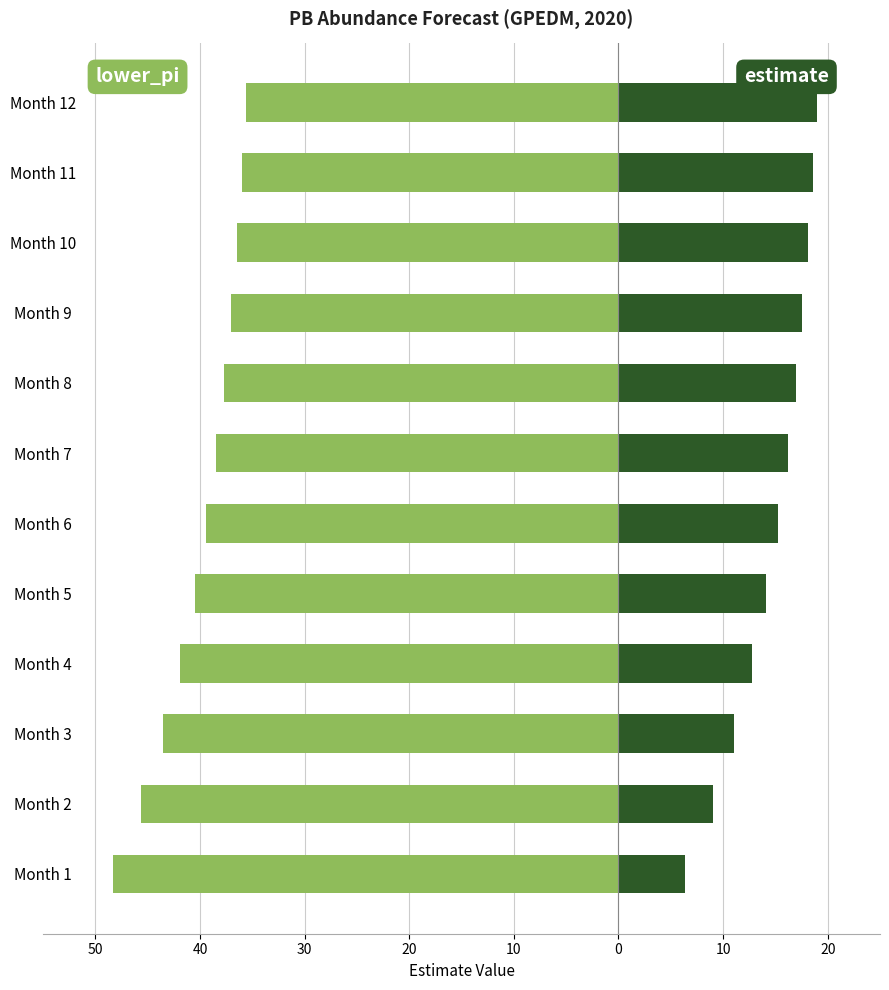

Rank the series at Month 11 from lowest to highest value.

lower_pi, estimate